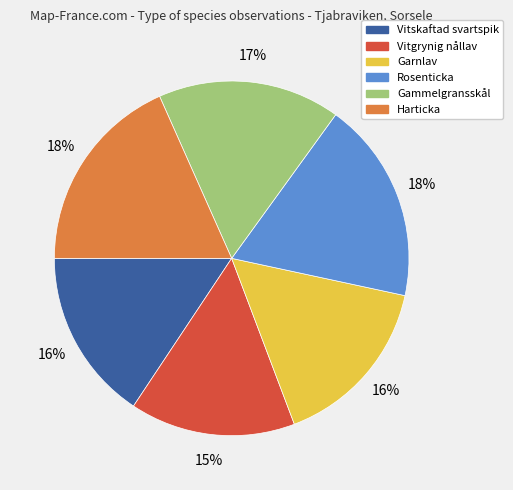

True or false: Vitgrynig nållav accounts for 15% of the total.

True